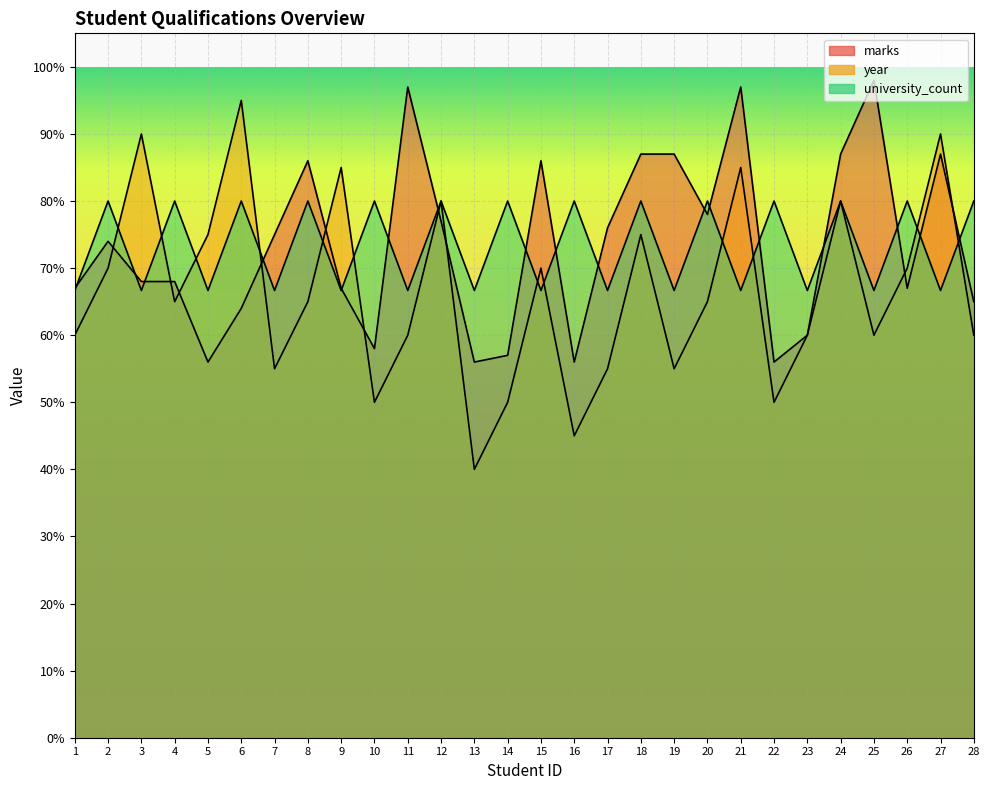

What is the maximum value for university_count?

0.8